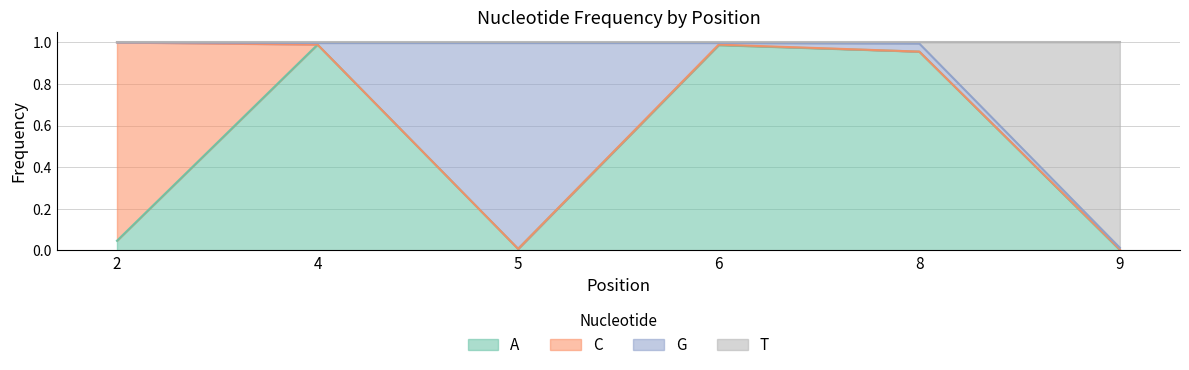

Is it true that A equals 1.4 at 4?

False